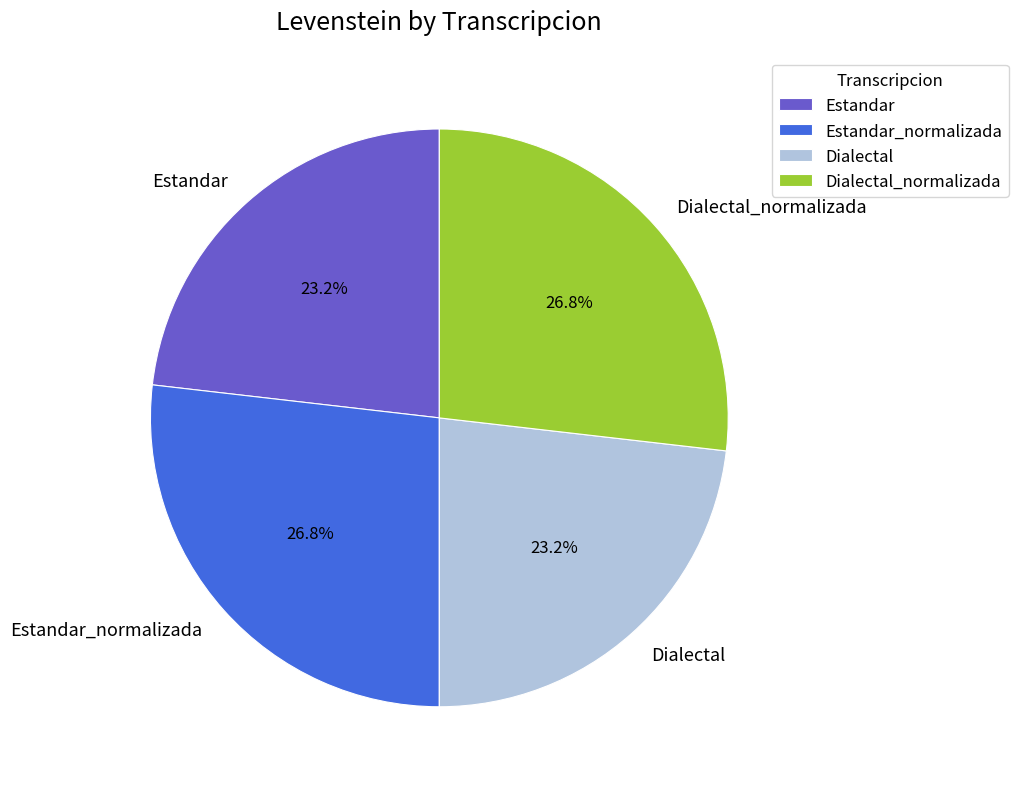

To the nearest percent, what percentage of the pie is Estandar_normalizada?

27%